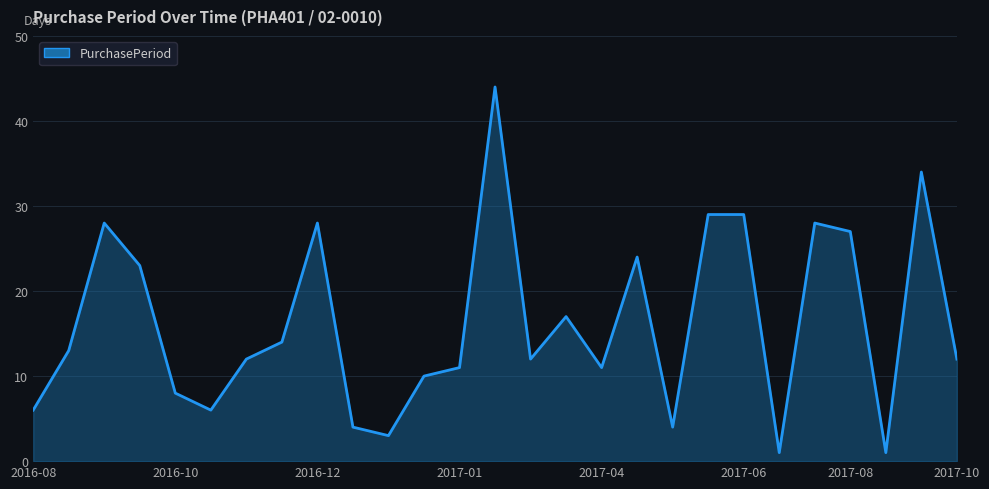

What is the difference between the maximum and minimum values?

43